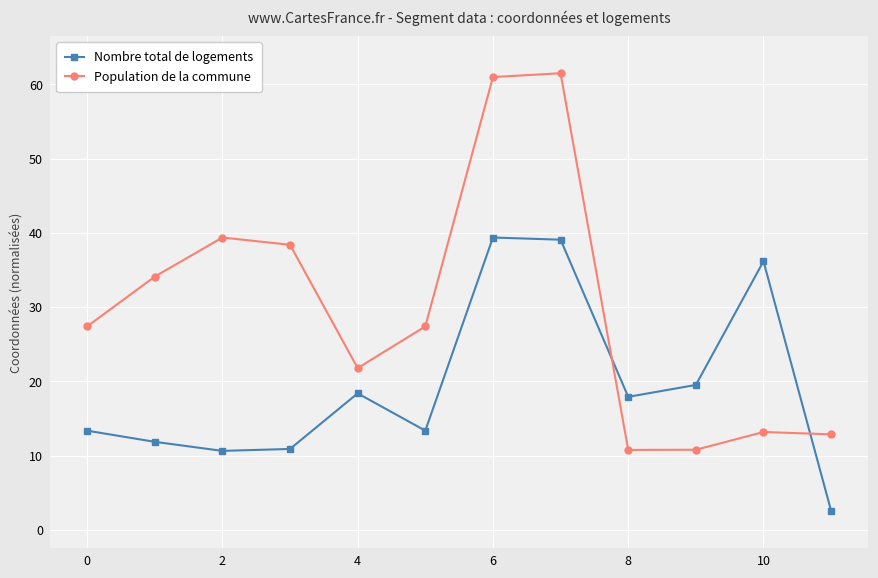

Which series has the widest spread of values?

Population de la commune